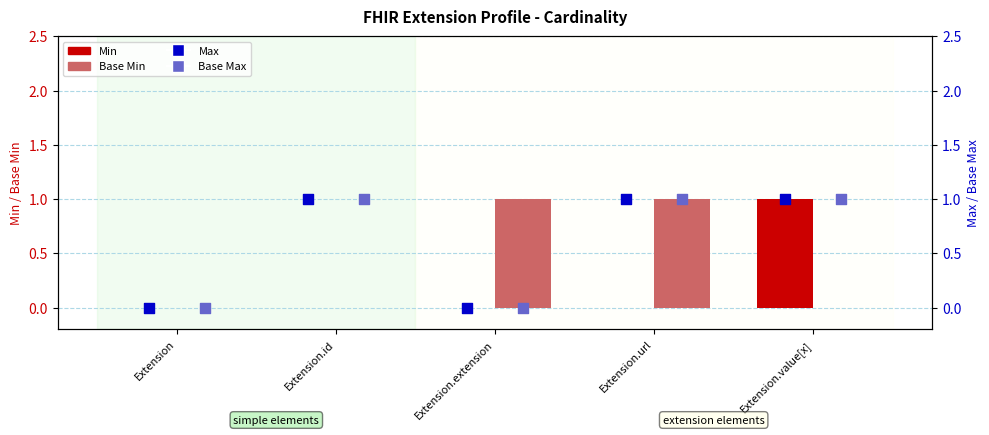

Which series has the widest spread of Y values?

Min